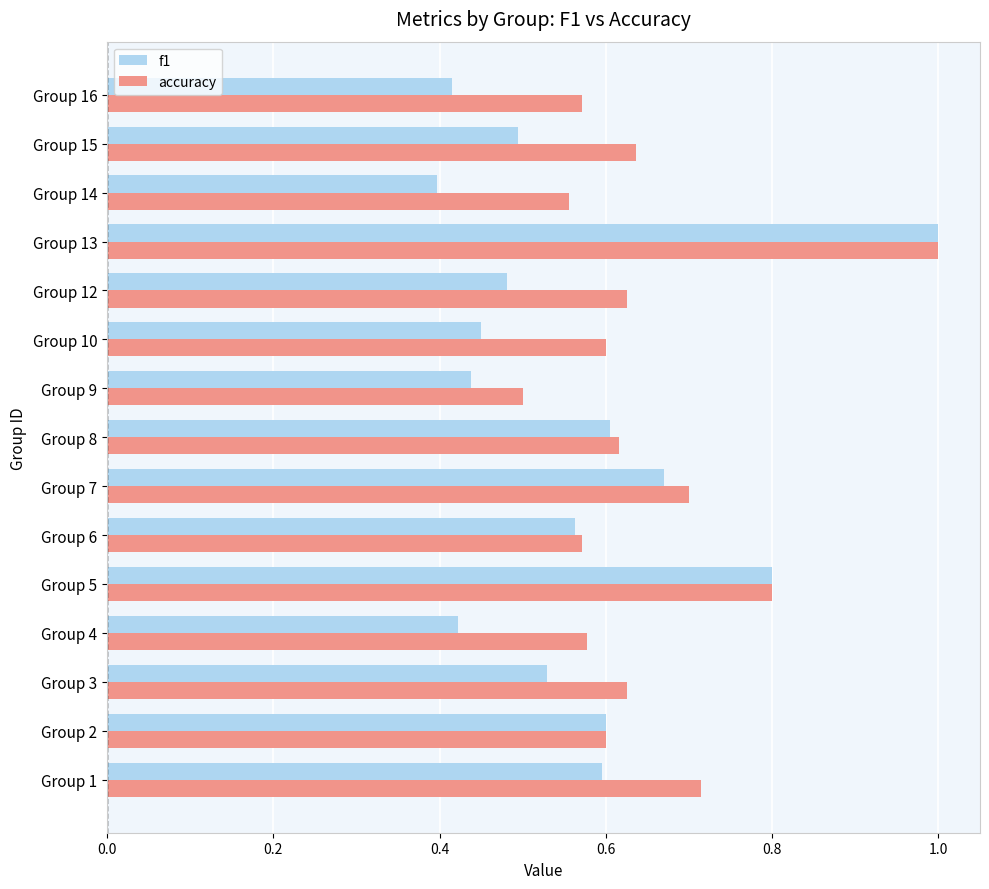

At how many categories does at least one series exceed 0?

15